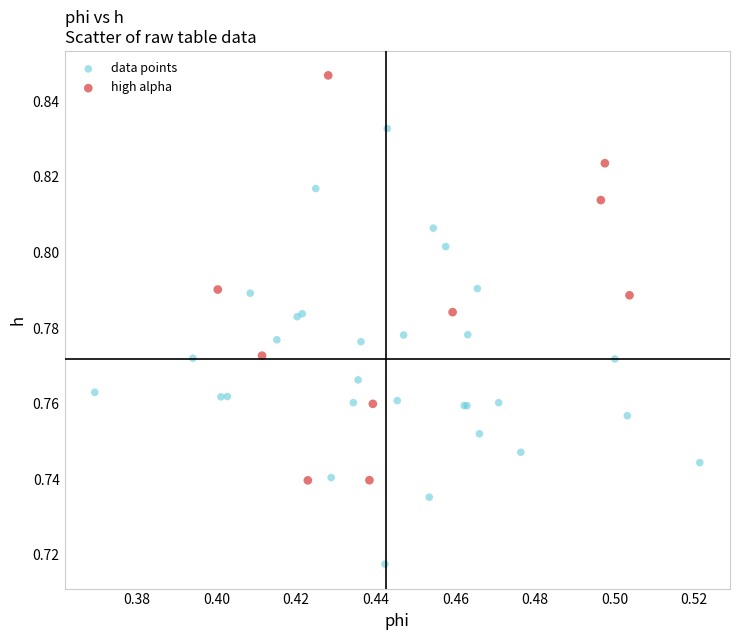

Which series has the largest Y range (max minus min)?

data points